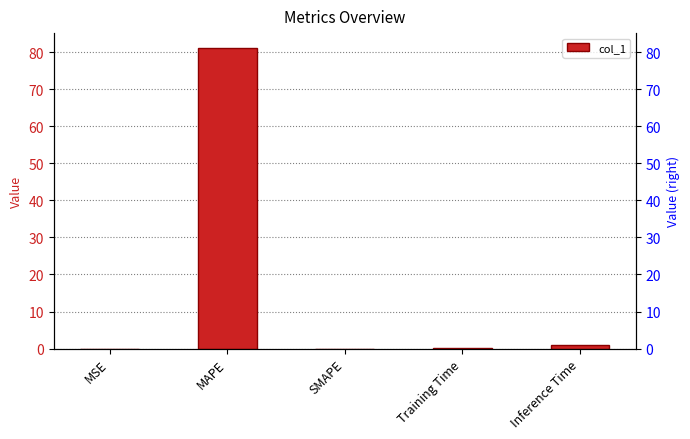

Reading left to right, list all the values displayed in this chart.

0.0	81.1	0.0	0.1	1.0